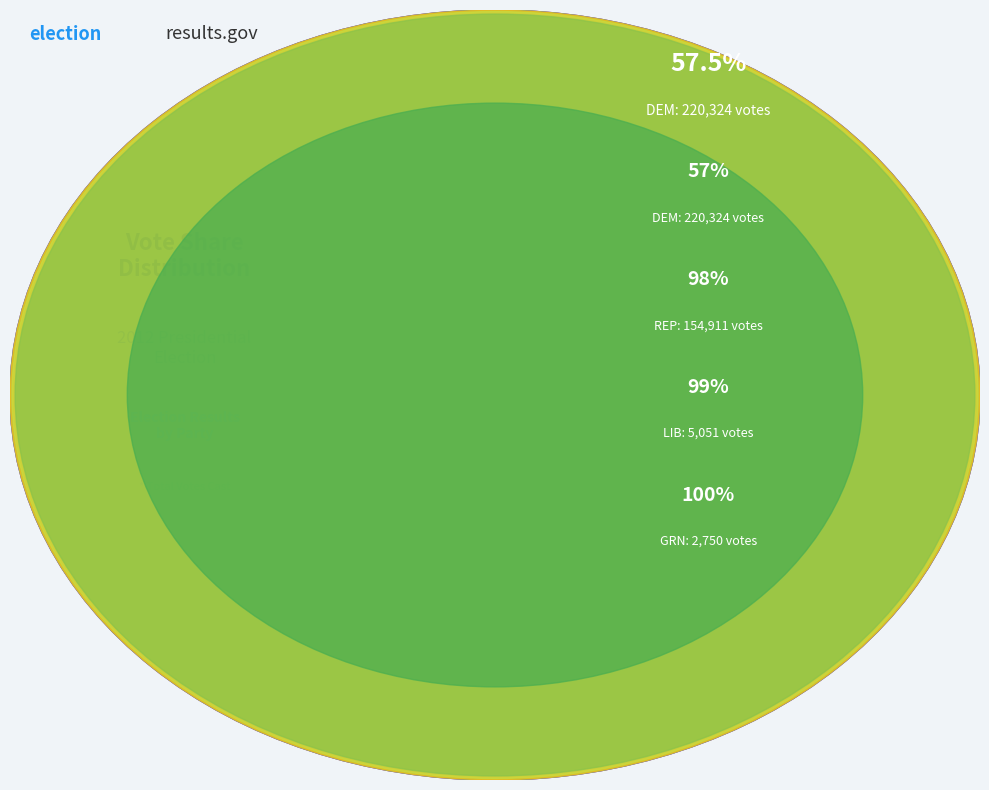

To the nearest percent, what is the difference between the largest and smallest slice percentages?

57%